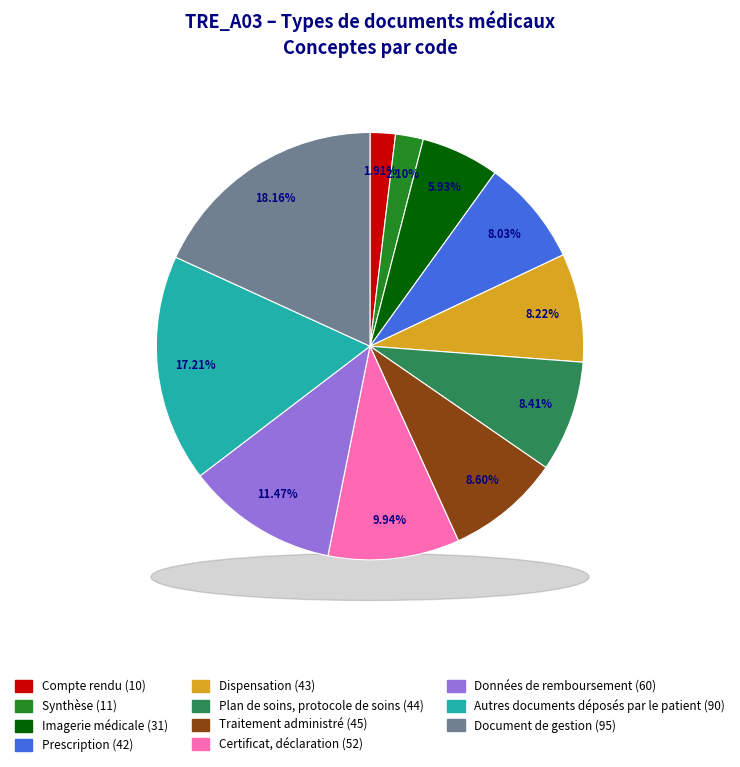

What is the change in value from Prescription to Certificat, déclaration?

+10